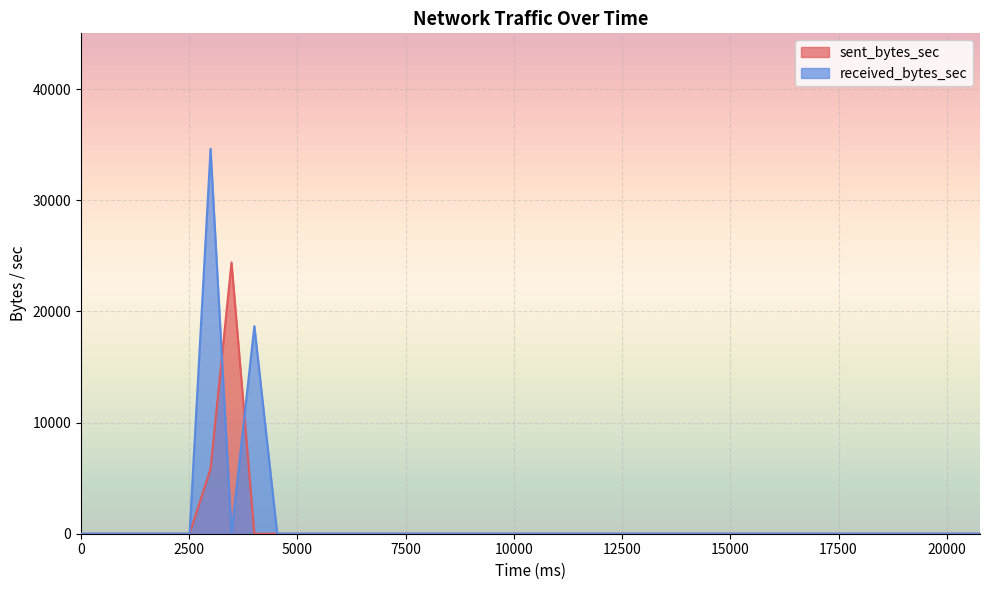

At which category is the sum across all series the highest?

2992